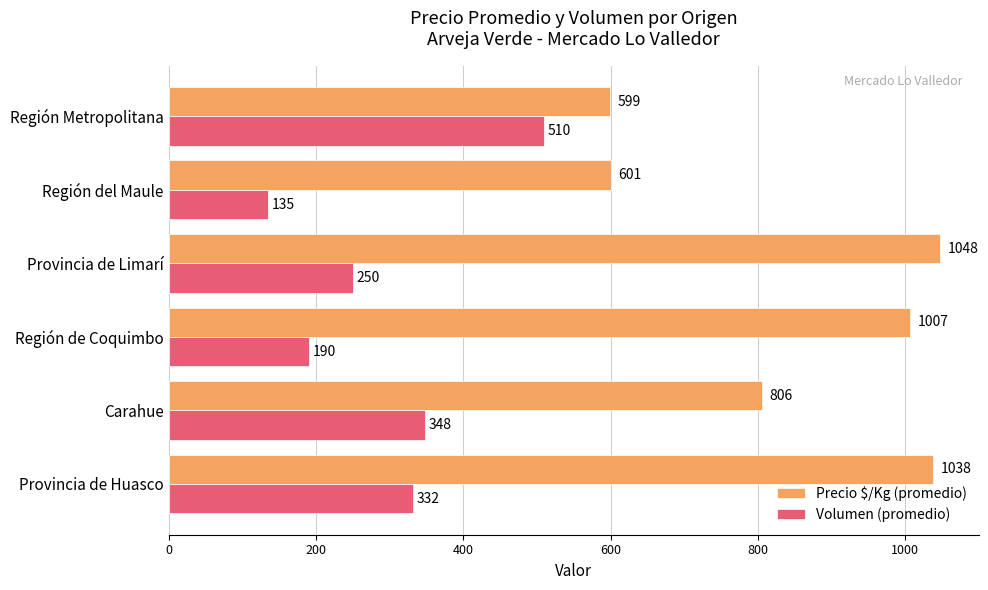

Rank the series by their maximum value, from lowest to highest.

Volumen (promedio), Precio $/Kg (promedio)